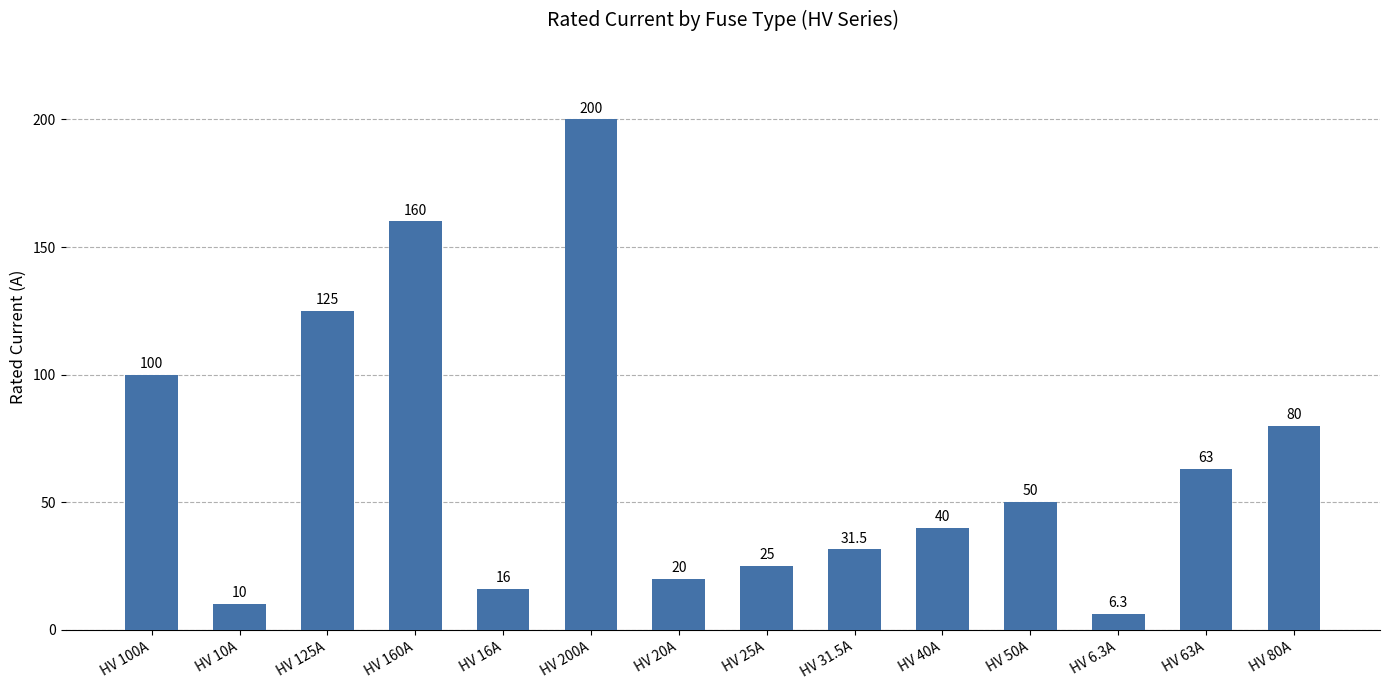

Count the number of data series in this chart.

1